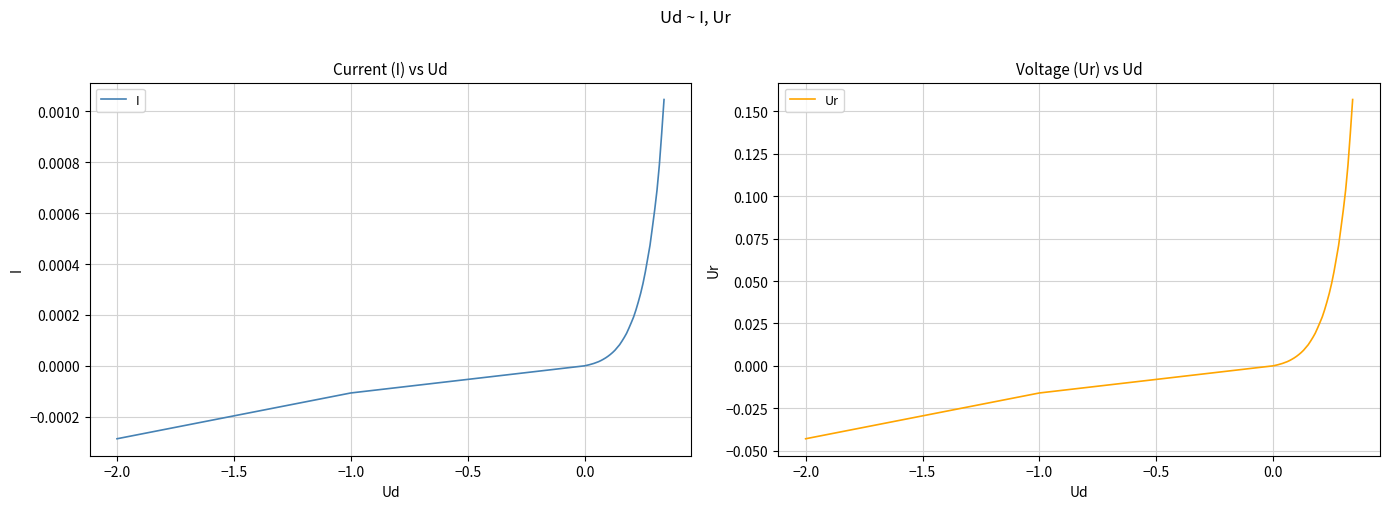

What are all the series names shown in the legend?

I, Ur